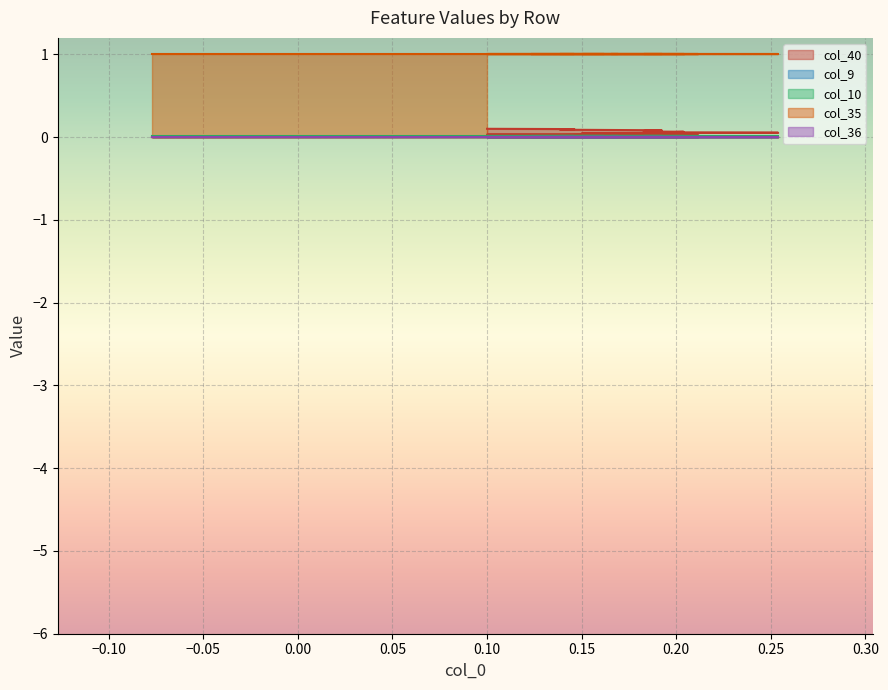

True or false: col_40 has a value of 0.0 at 4.

False